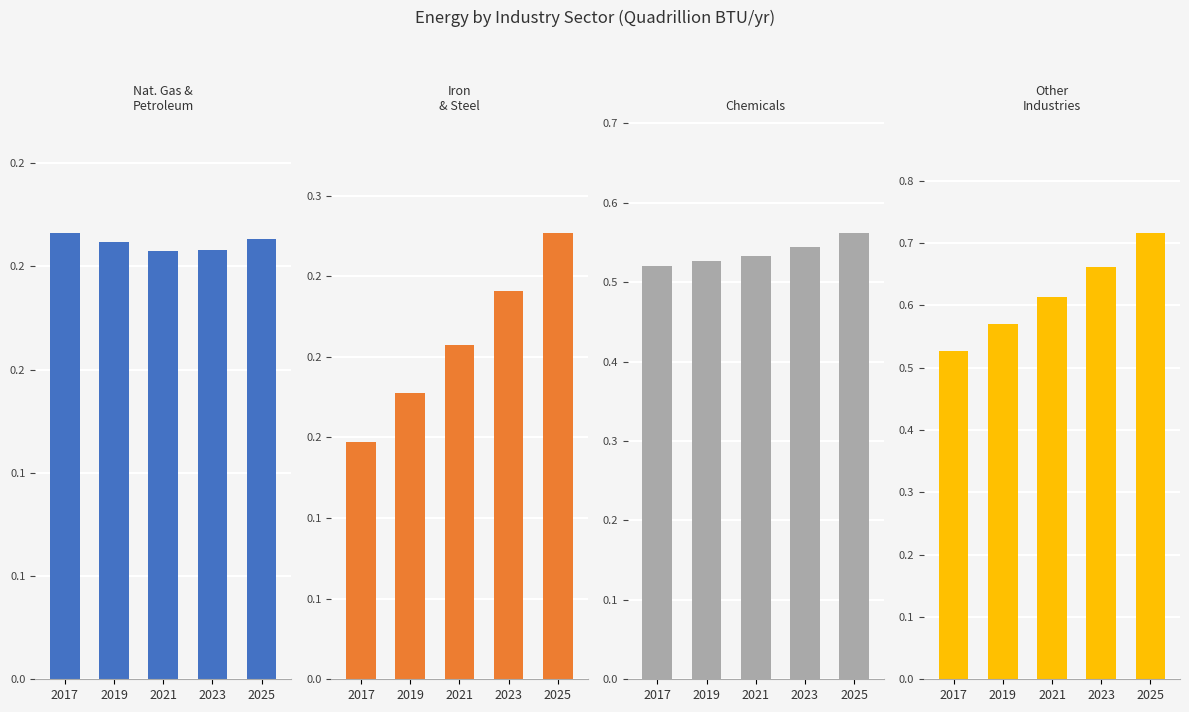

Reading left to right, what are all the values shown in this chart?

Nat. Gas &
Petroleum: 2017=0.2	2019=0.2	2021=0.2	2023=0.2	2025=0.2
Iron
& Steel: 2017=0.1	2019=0.2	2021=0.2	2023=0.2	2025=0.3
Chemicals: 2017=0.5	2019=0.5	2021=0.5	2023=0.5	2025=0.6
Other
Industries: 2017=0.5	2019=0.6	2021=0.6	2023=0.7	2025=0.7